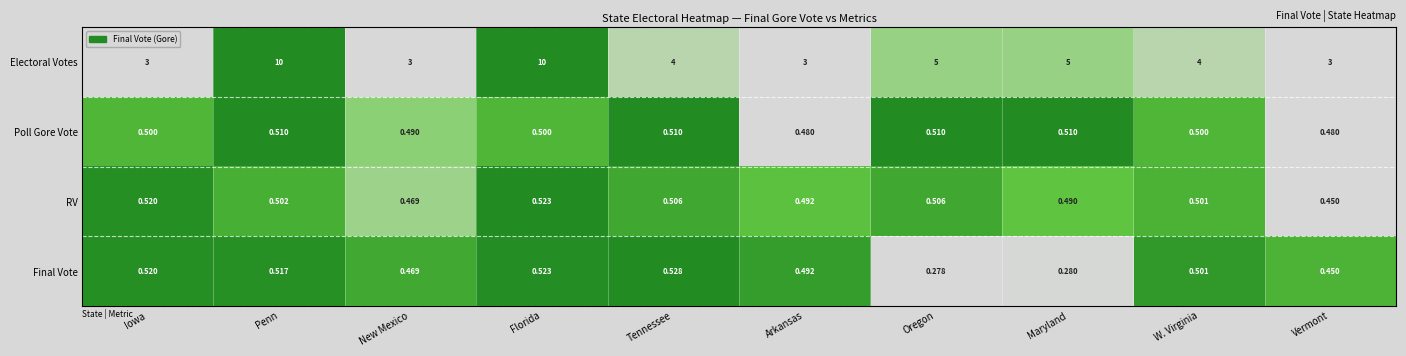

Is the value of RV at Tennessee greater than the value of Final Vote at W. Virginia?

Yes